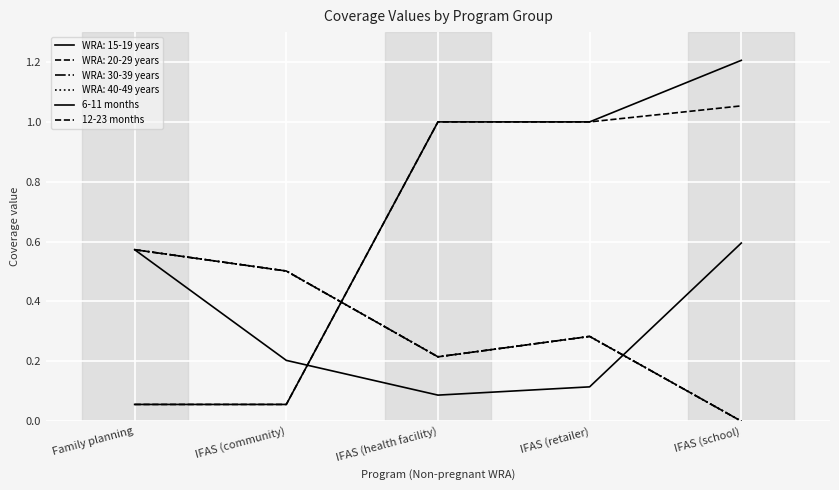

Reading left to right, extract all data points from this chart.

6-11 months: 0.1	0.1	1.0	1.0	1.2
12-23 months: 0.1	0.1	1.0	1.0	1.1